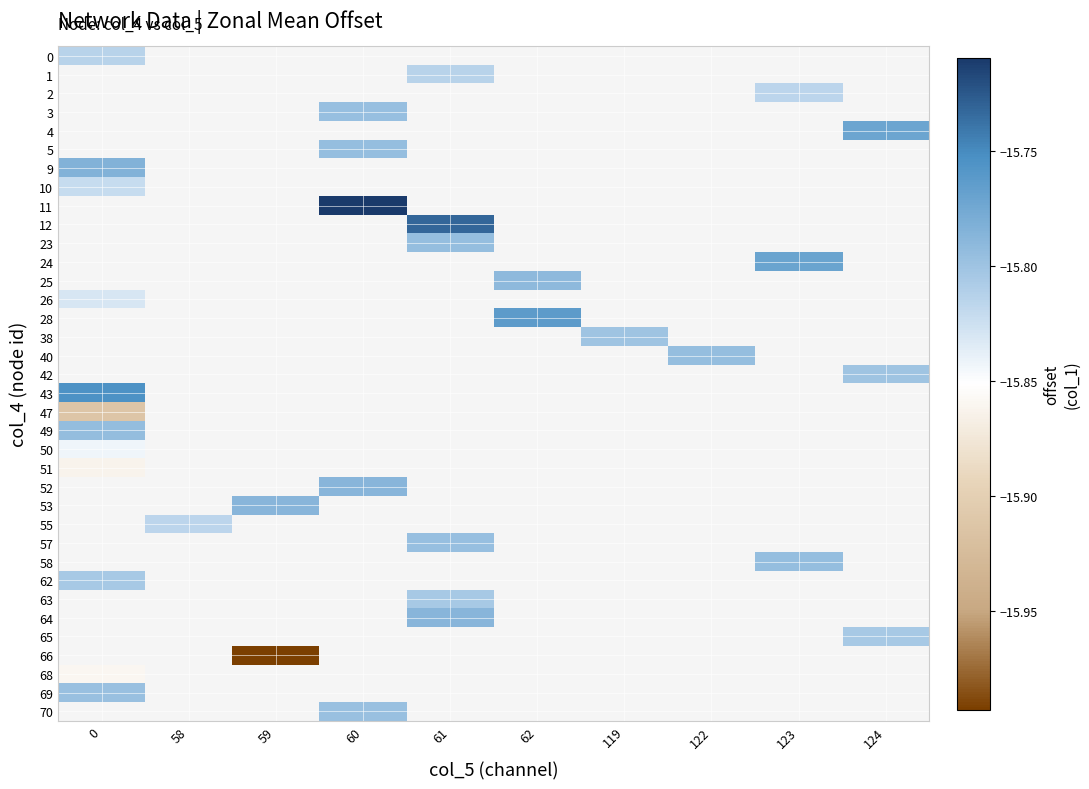

How many distinct data groups are displayed?

36